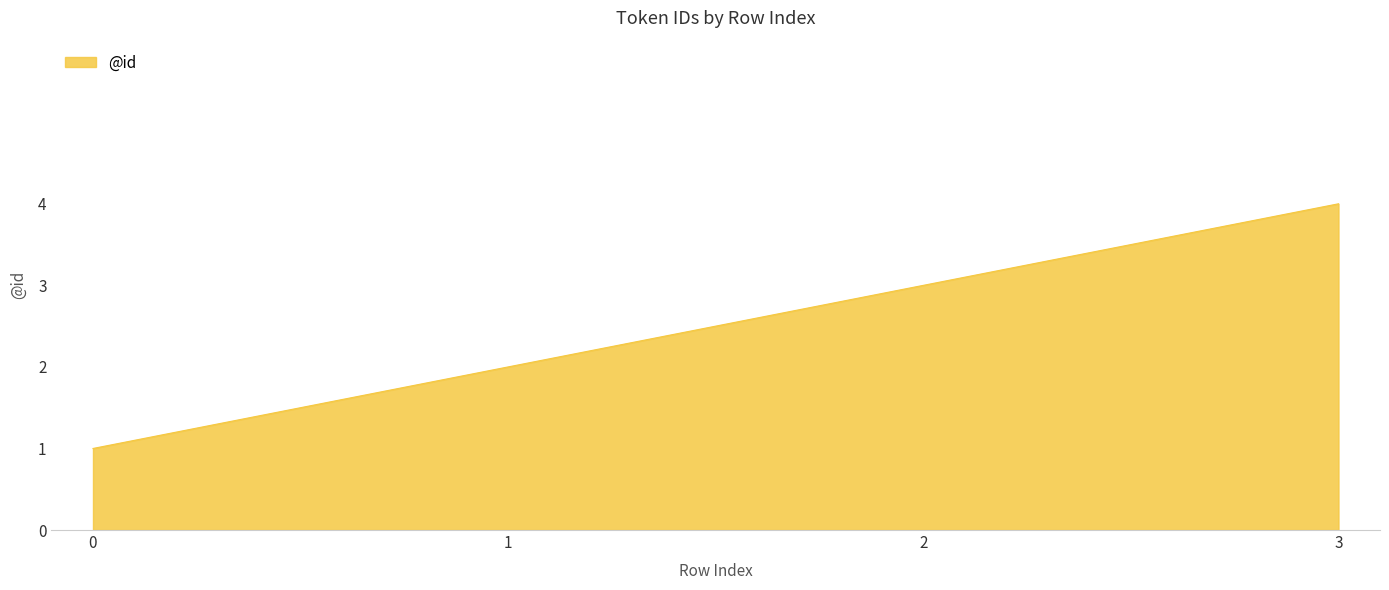

How many values are below 3?

2